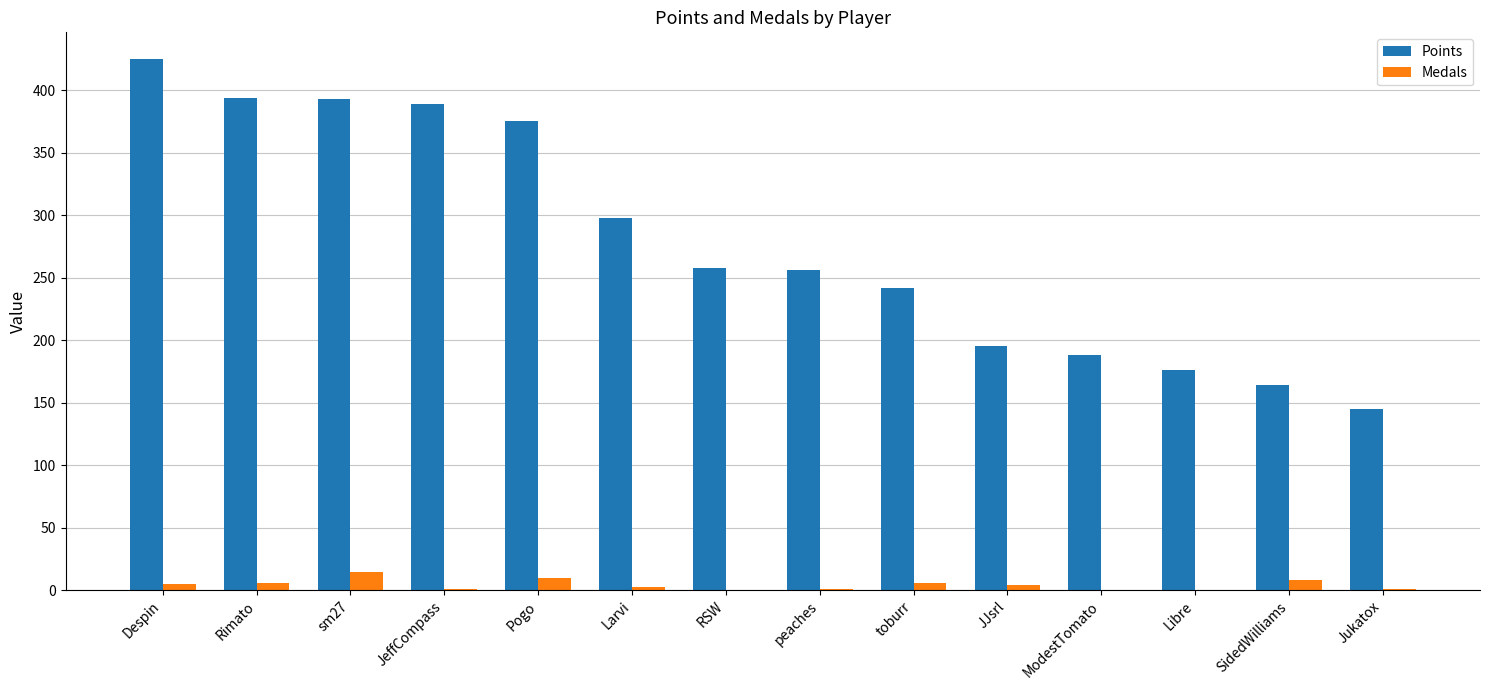

At which label is Points closest to 285?

Larvi